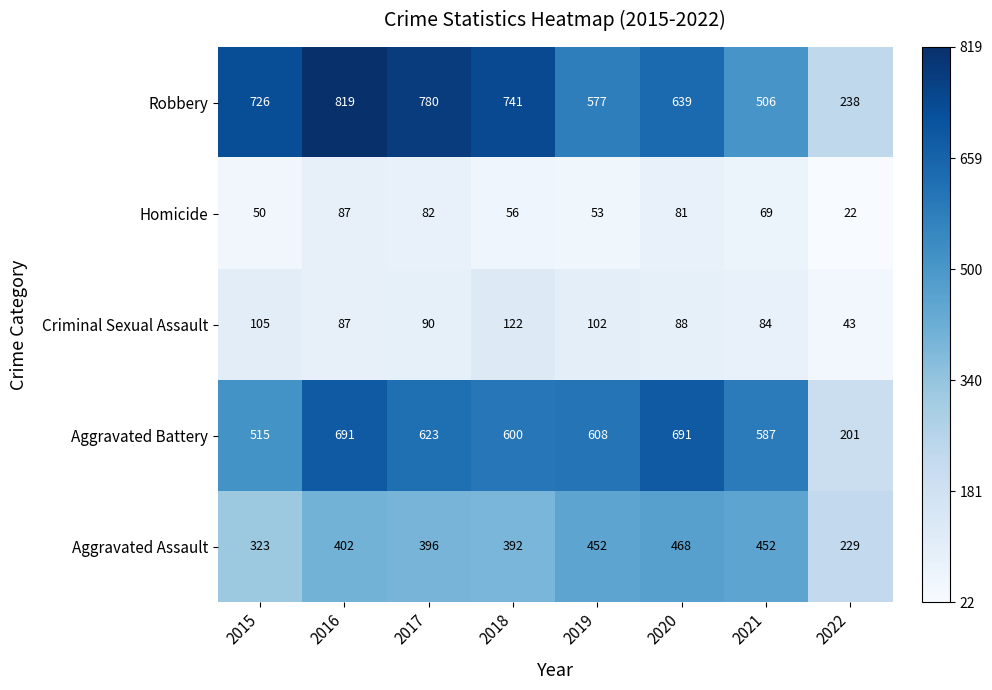

Which category has the lowest value across all series?

2022